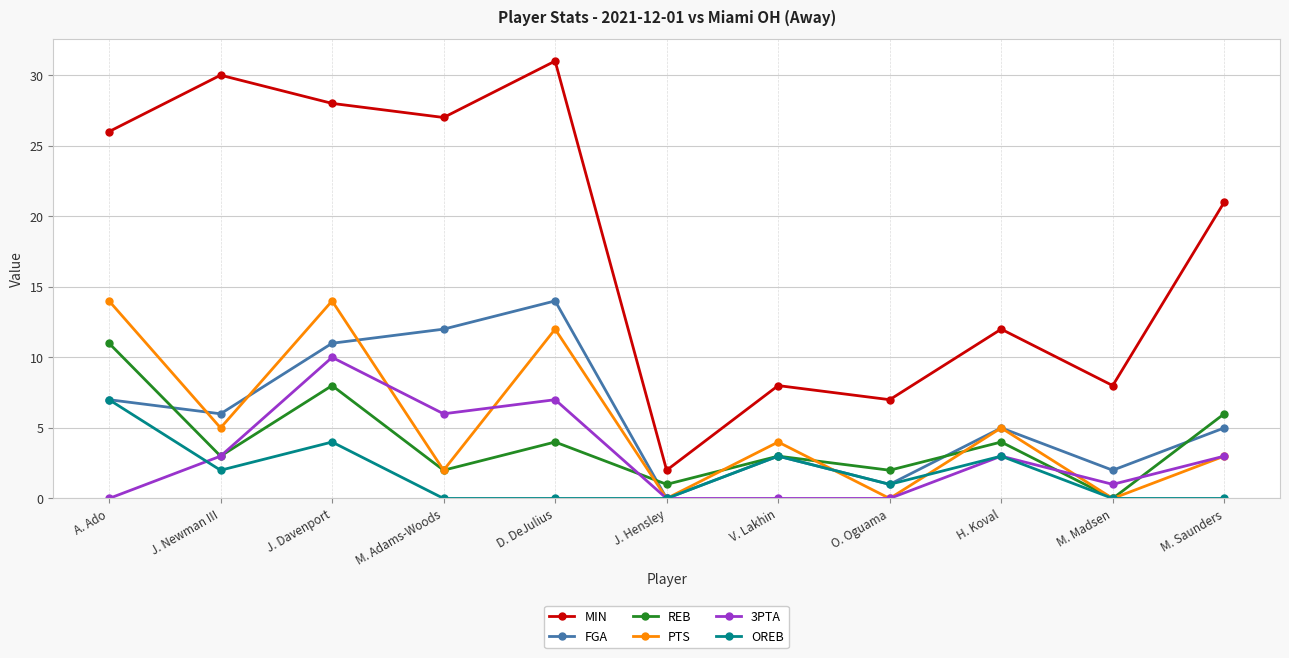

What is the label of the 2nd point from the left?

J. Newman III